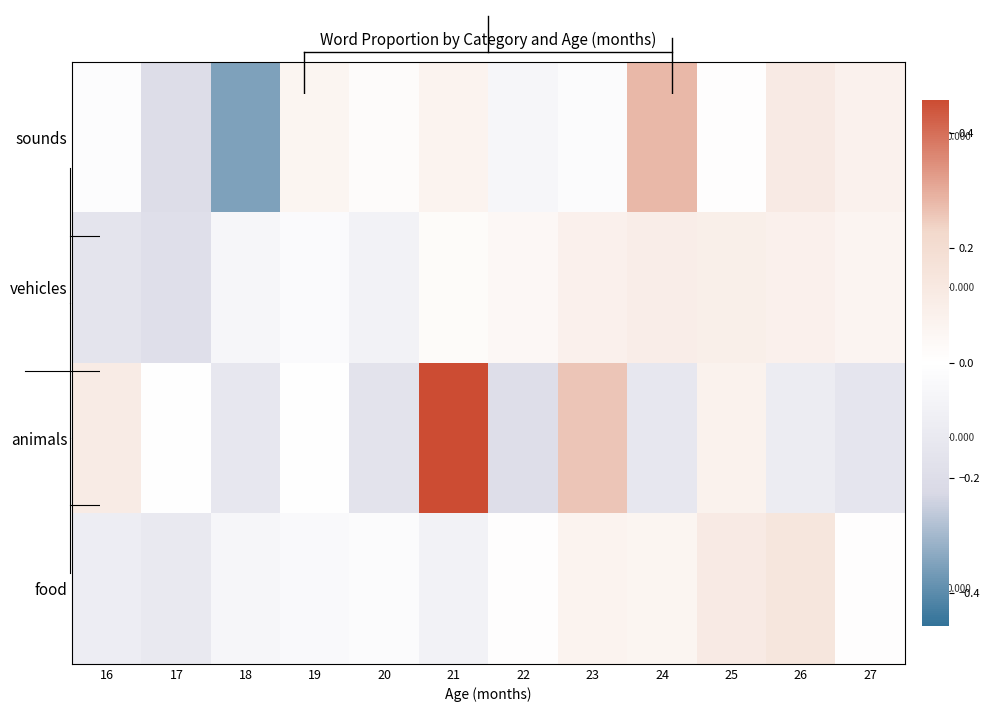

Where does the animals series first go above 0?

16